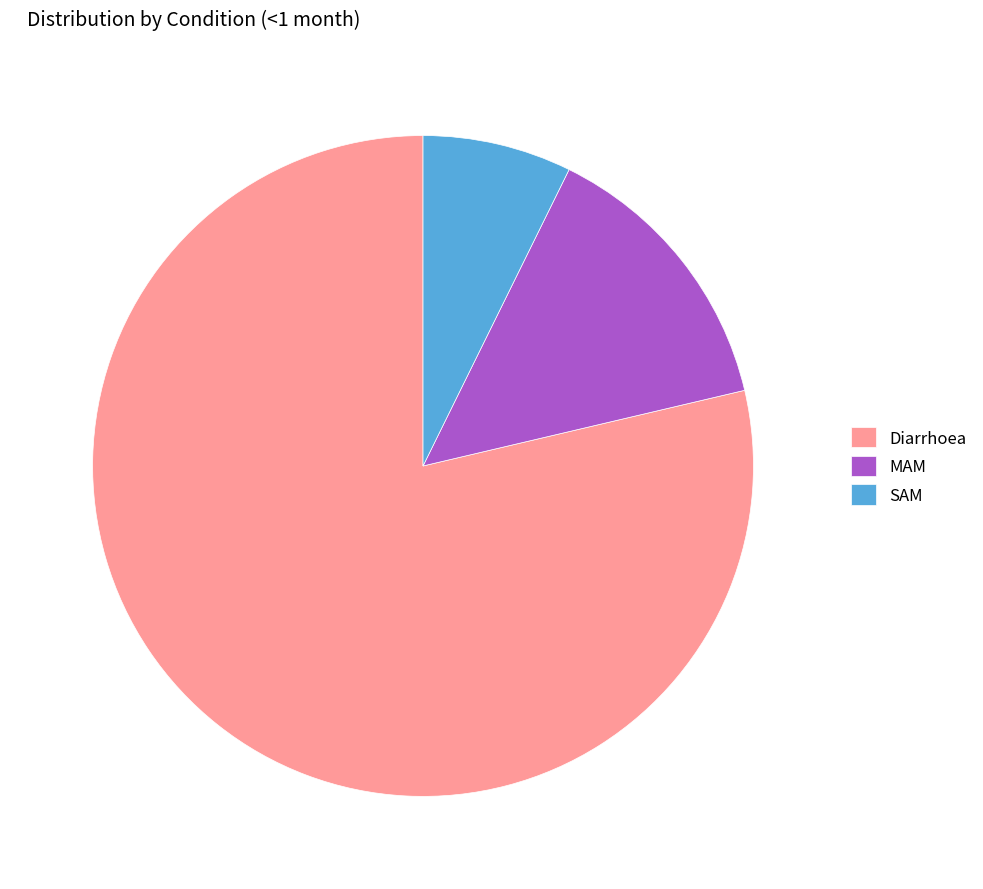

Which has a higher value, Diarrhoea or MAM?

Diarrhoea